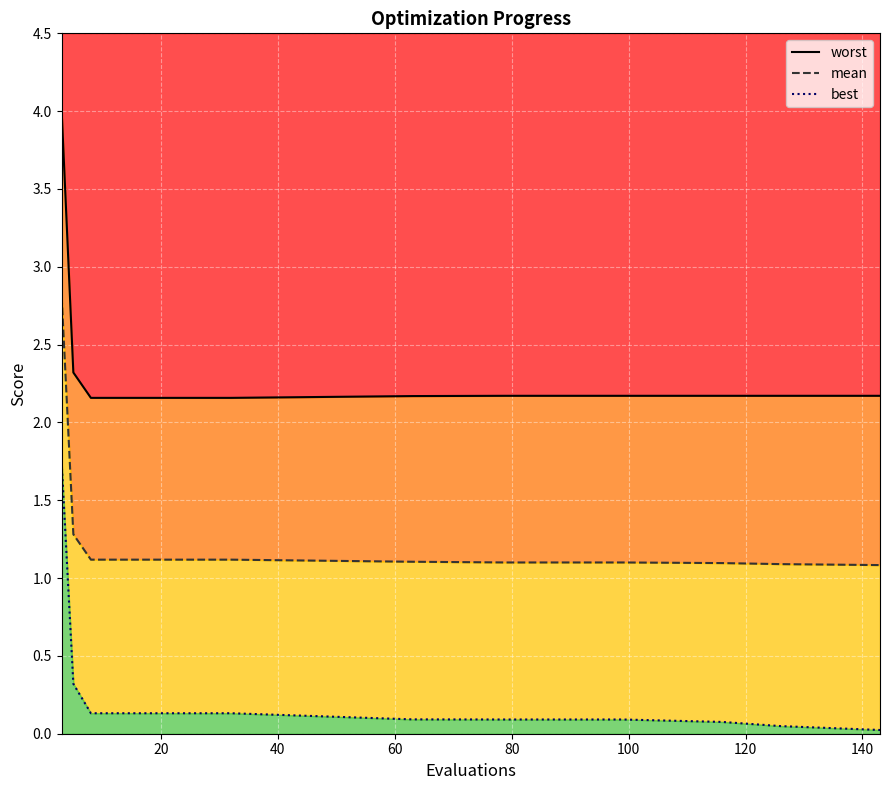

What is the value of the worst point at the 11th from the left?

2.2